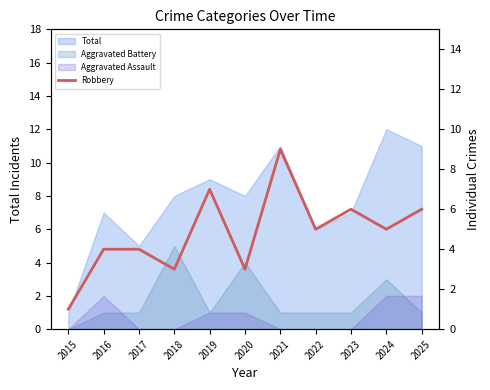

How many values are between 3 and 6?

8